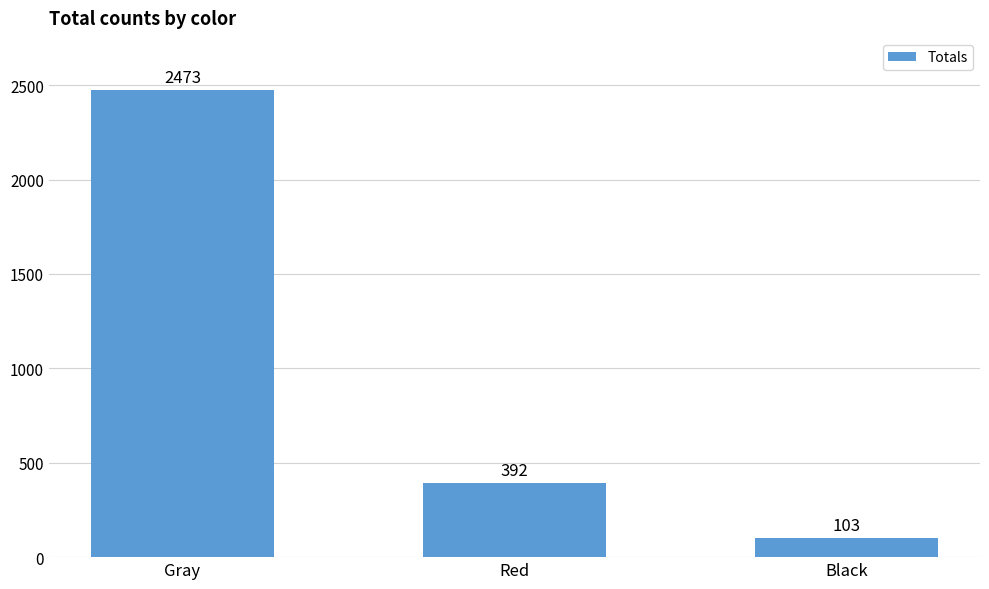

Reading right to left, what are all the values shown in this chart?

Black=103	Red=392	Gray=2473